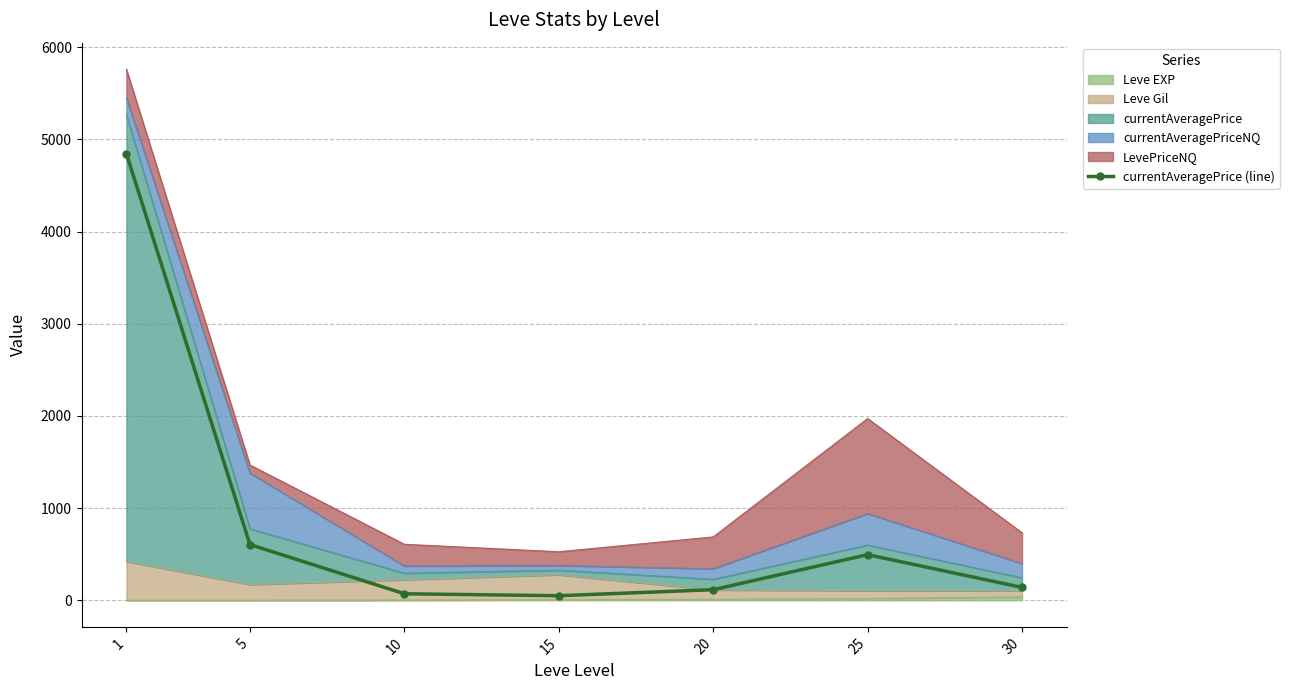

The chart shows a value of 59 at 30. True or false?

False